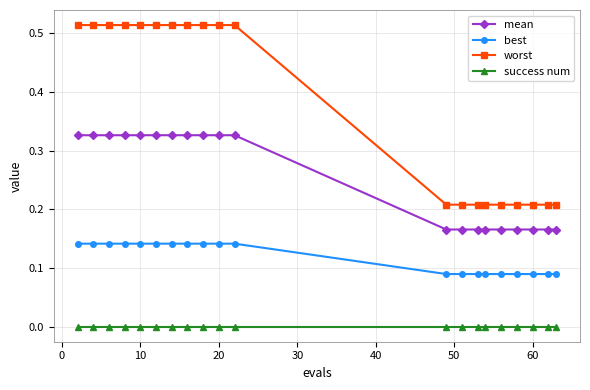

How many distinct data groups are displayed?

4